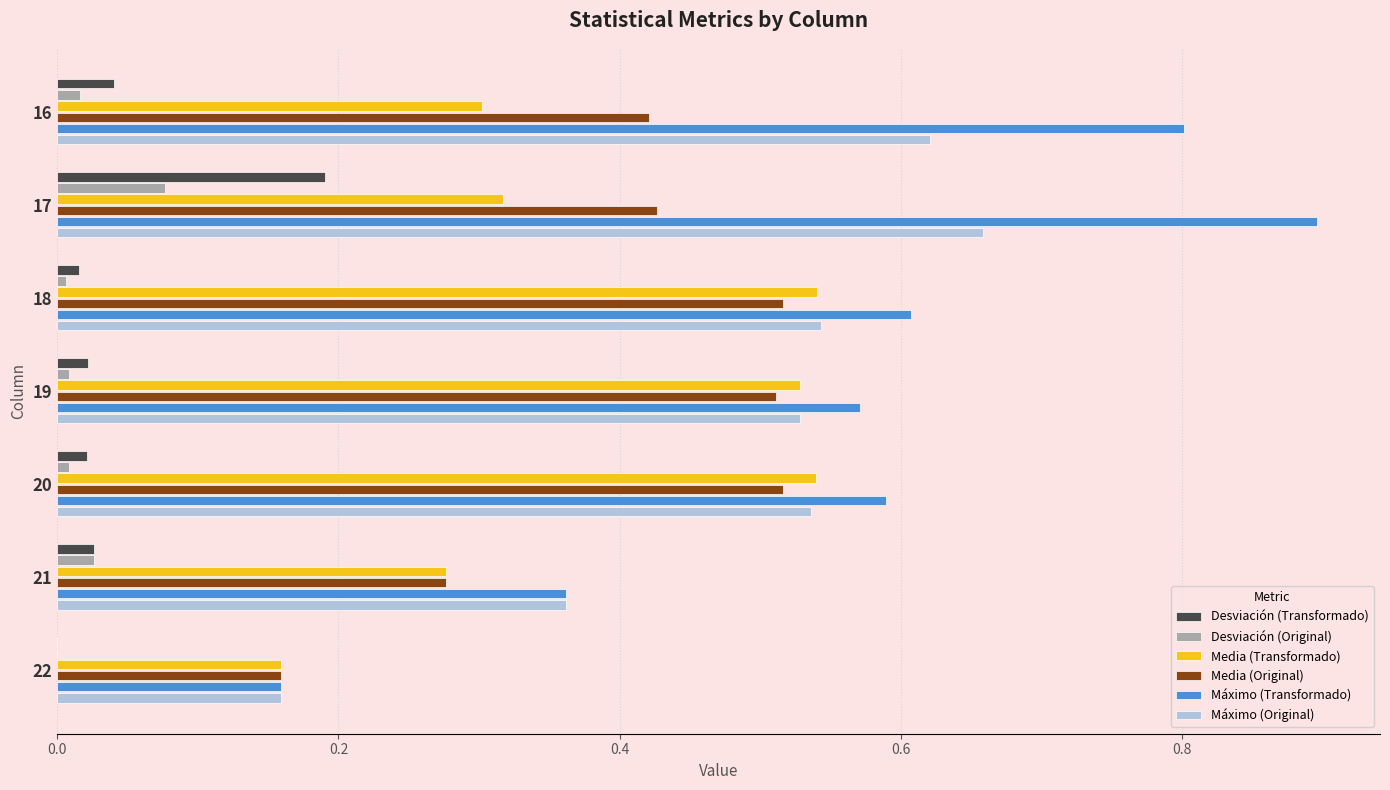

At which category is the sum across all series the highest?

17